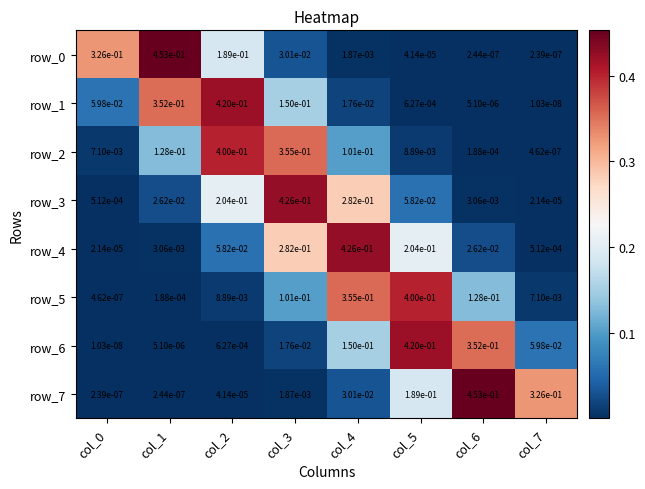

Is the value of row_3 at col_6 greater than the value of row_4 at col_5?

No